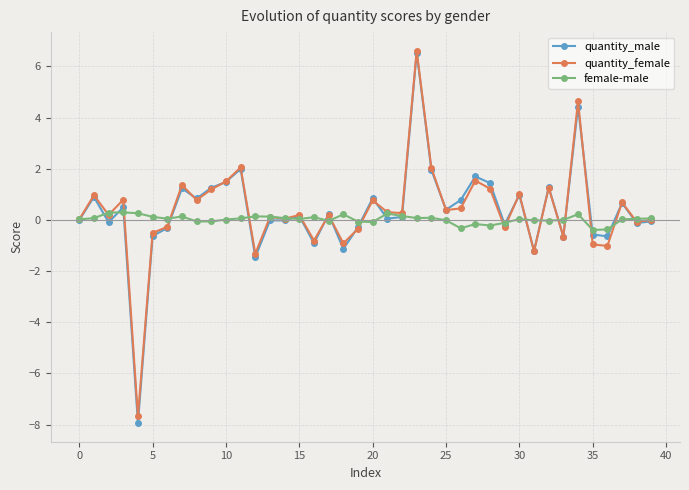

At how many categories does at least one series exceed -2?

40